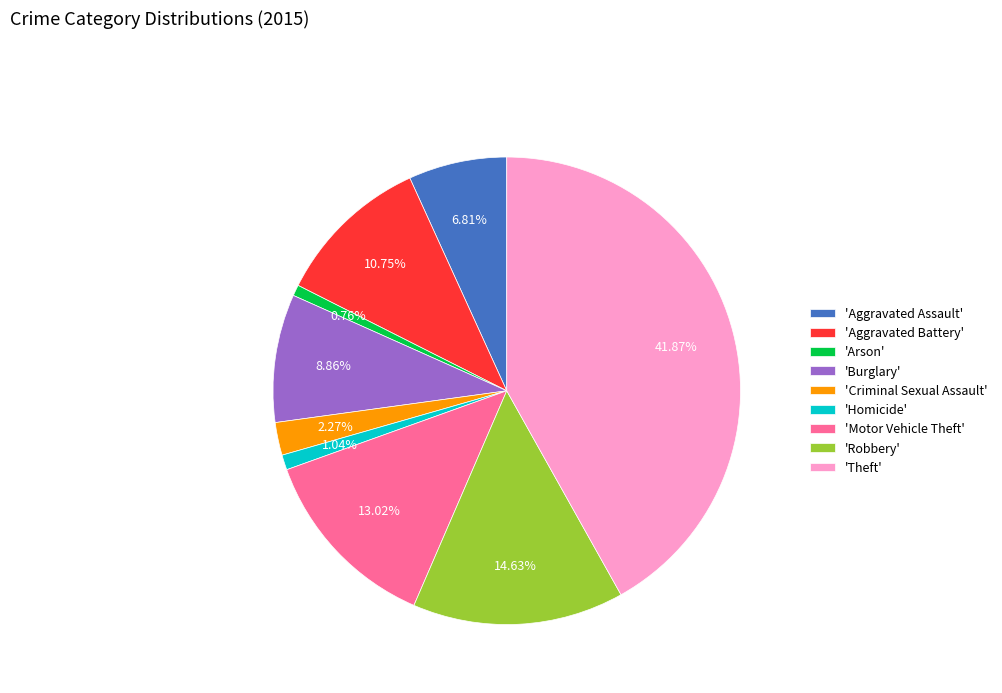

What is the ratio of the value at 'Burglary' to the value at 'Robbery'?

0.6